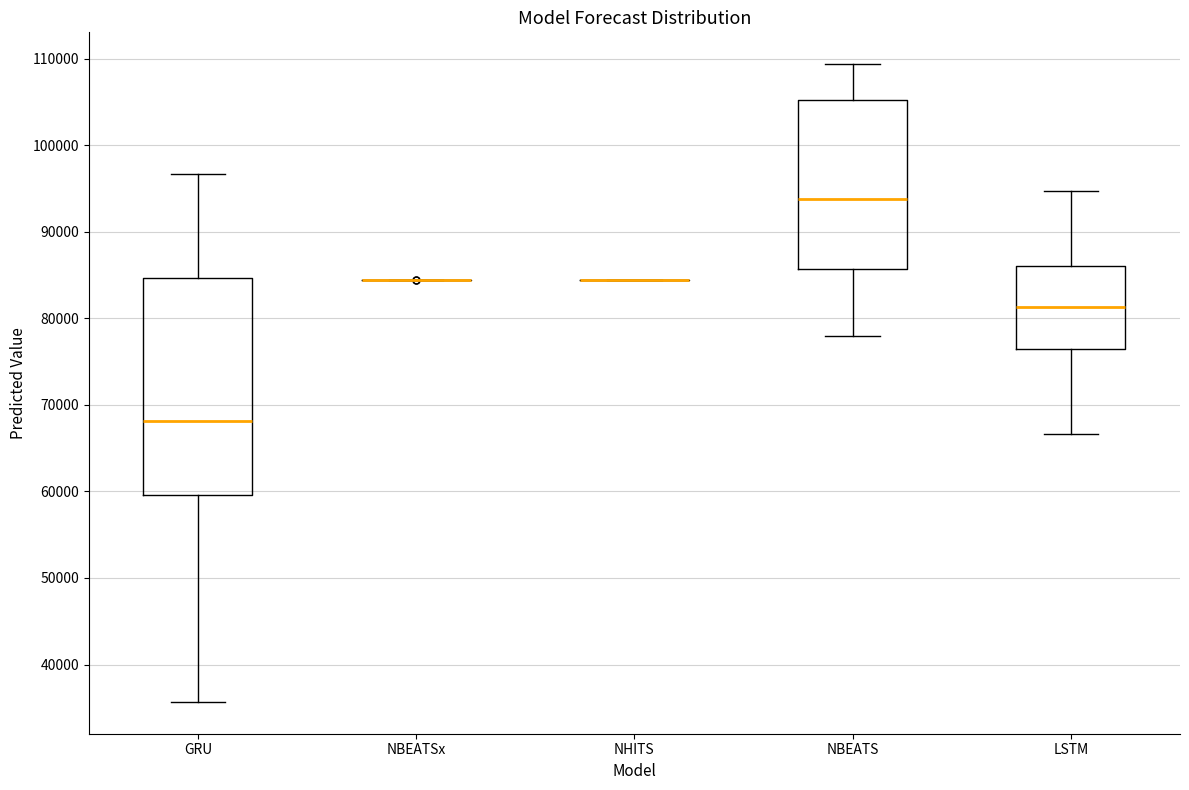

Reading left to right, read every box against the y-axis: the position of its median line, the range the box covers, and the ends of its whiskers. The values are not printed on the chart, so give them approximately, as read against the axis.

GRU: median 68000, box 60000 to 85000, whiskers 36000 to 97000
NBEATSx: box collapsed to a line at 84000, whiskers 84000 to 84000
NHITS: box collapsed to a line at 84000, whiskers 84000 to 84000
NBEATS: median 94000, box 86000 to 105000, whiskers 78000 to 109000
LSTM: median 81000, box 76000 to 86000, whiskers 67000 to 95000